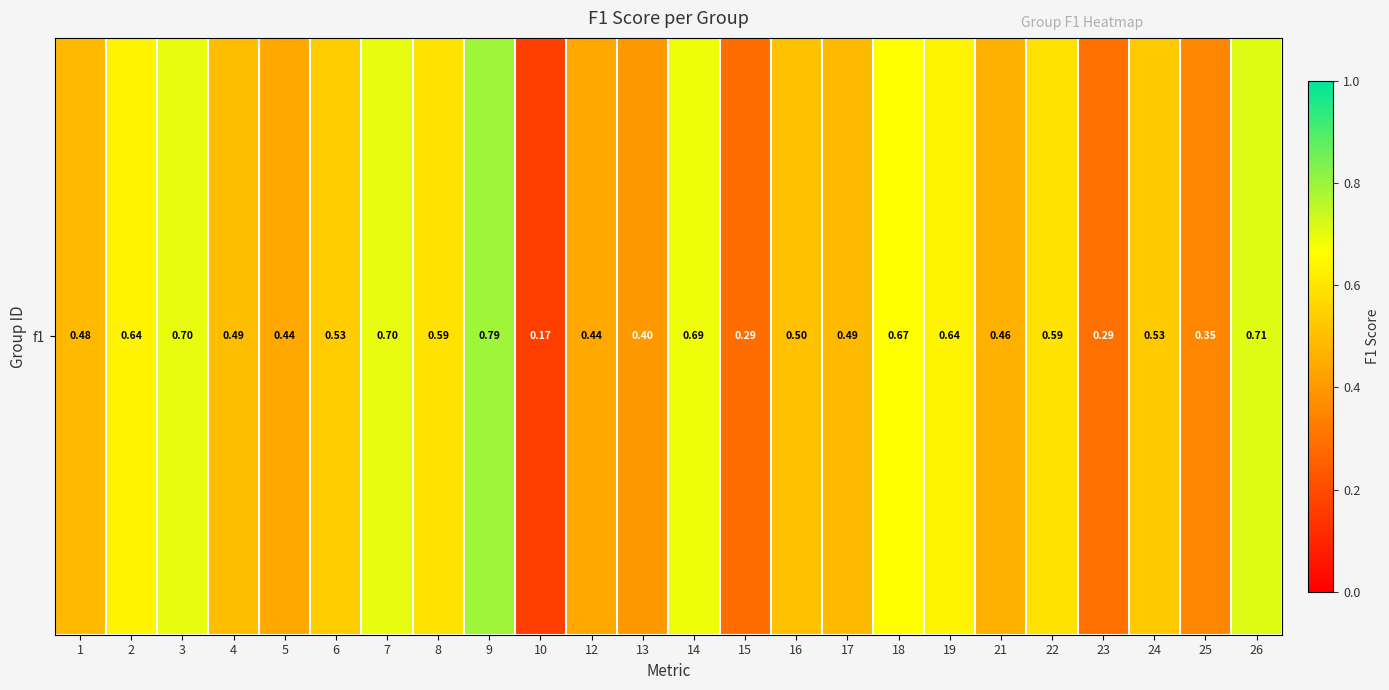

Reading left to right, list all the values displayed in this chart.

1=0.5	2=0.6	3=0.7	4=0.5	5=0.4	6=0.5	7=0.7	8=0.6	9=0.8	10=0.2	12=0.4	13=0.4	14=0.7	15=0.3	16=0.5	17=0.5	18=0.7	19=0.6	21=0.5	22=0.6	23=0.3	24=0.5	25=0.4	26=0.7